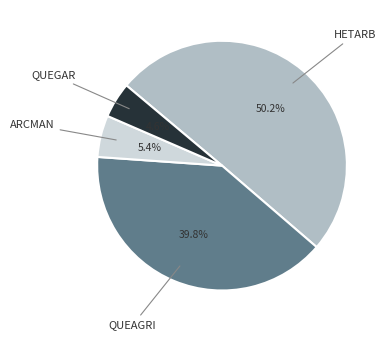

Is there a majority slice in this chart?

Yes